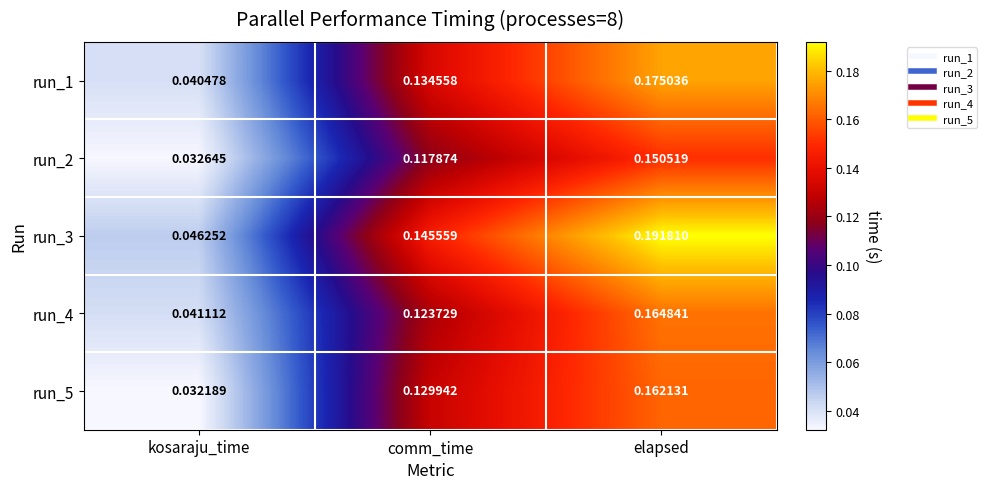

At which category is the sum across all series the highest?

elapsed